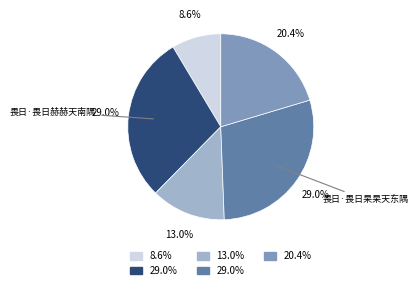

Is there a majority slice in this chart?

No